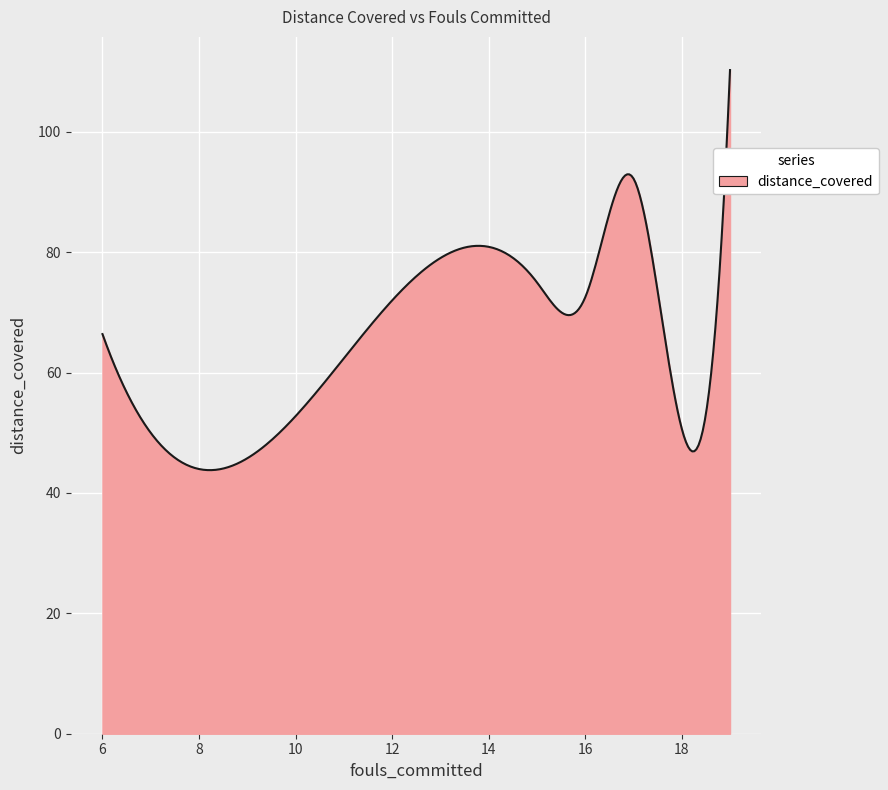

What is the difference between the maximum and minimum values?

66.5